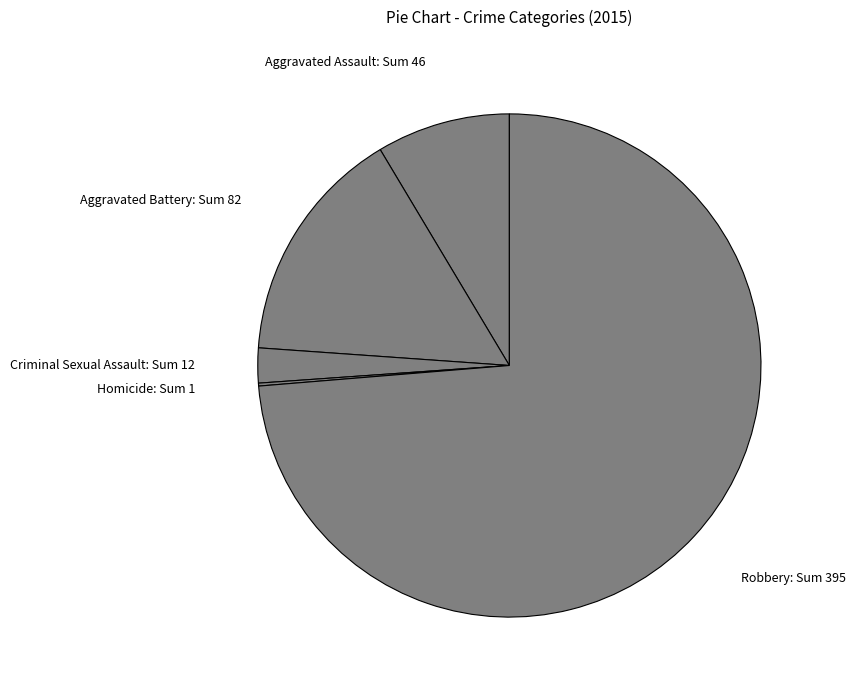

What is the largest slice in the pie chart?

Robbery: Sum 395